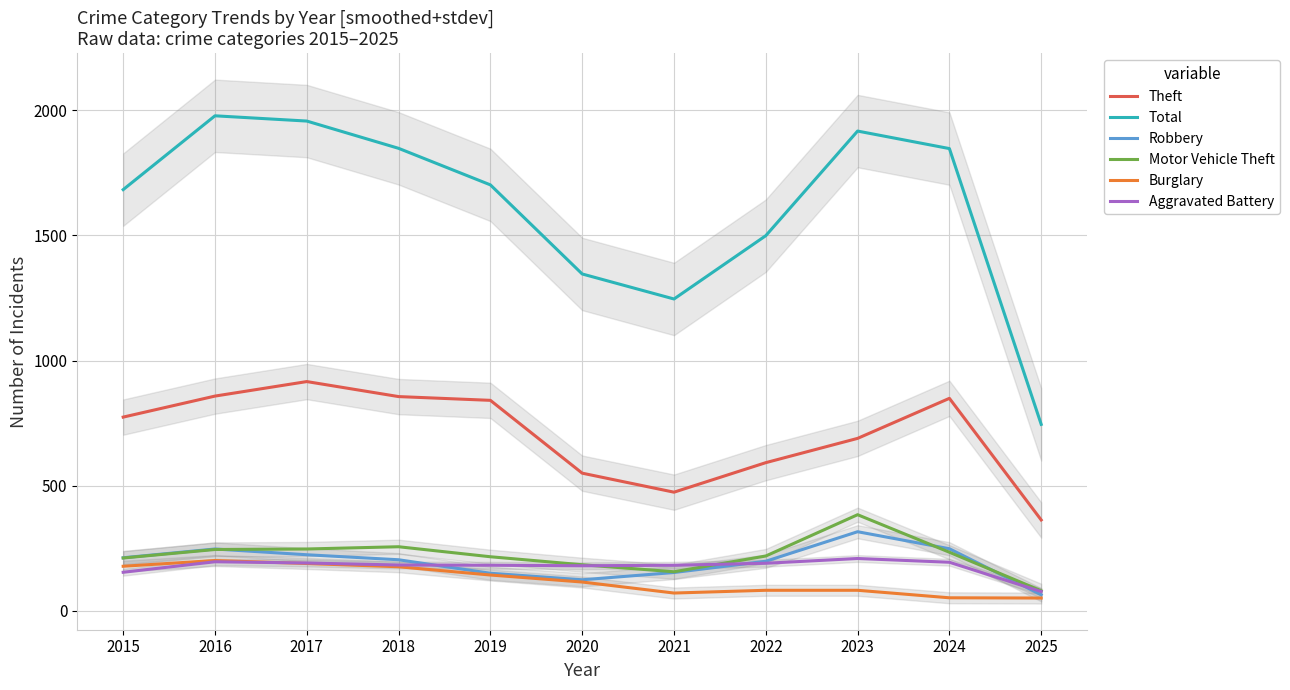

True or false: Total and Aggravated Battery intersect in this chart.

False